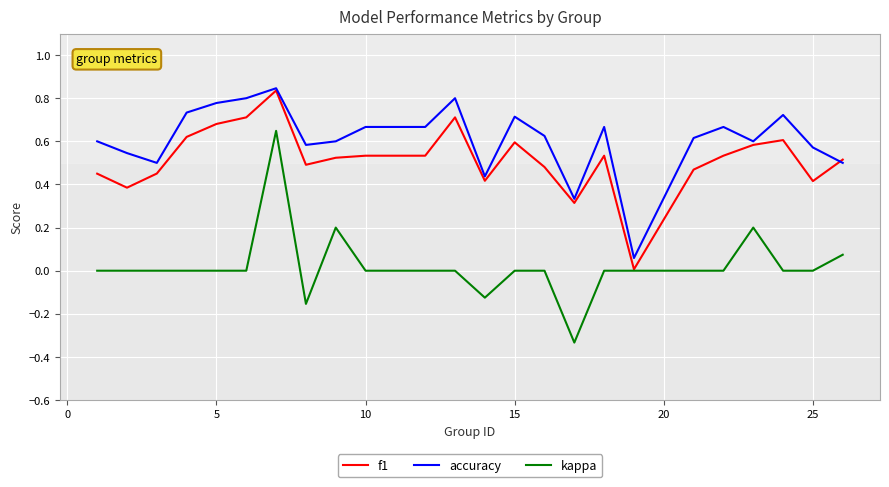

How many categories are shown in the chart?

24